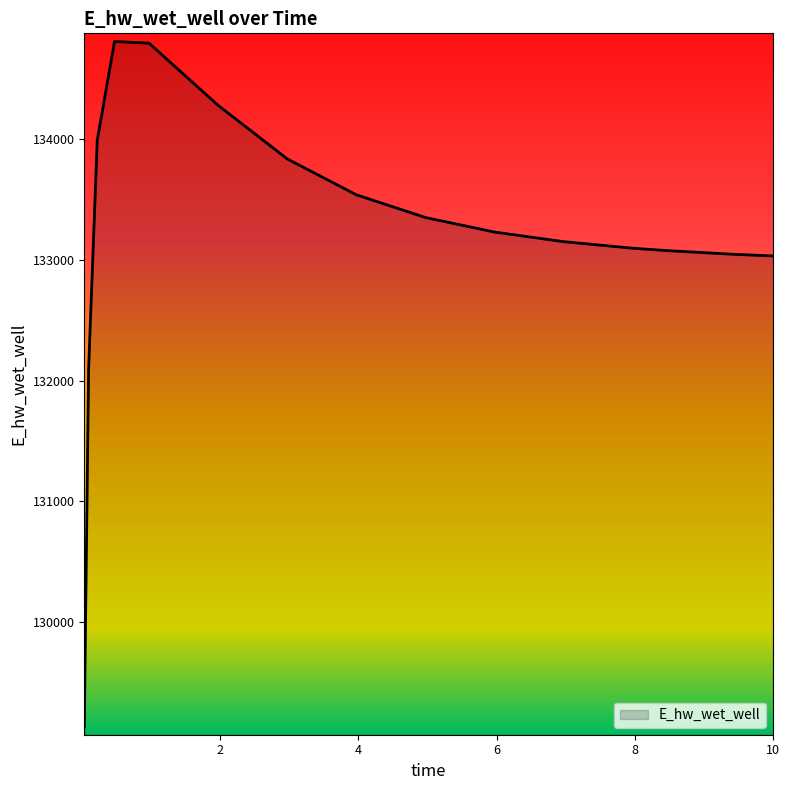

How many series are shown in this chart?

1